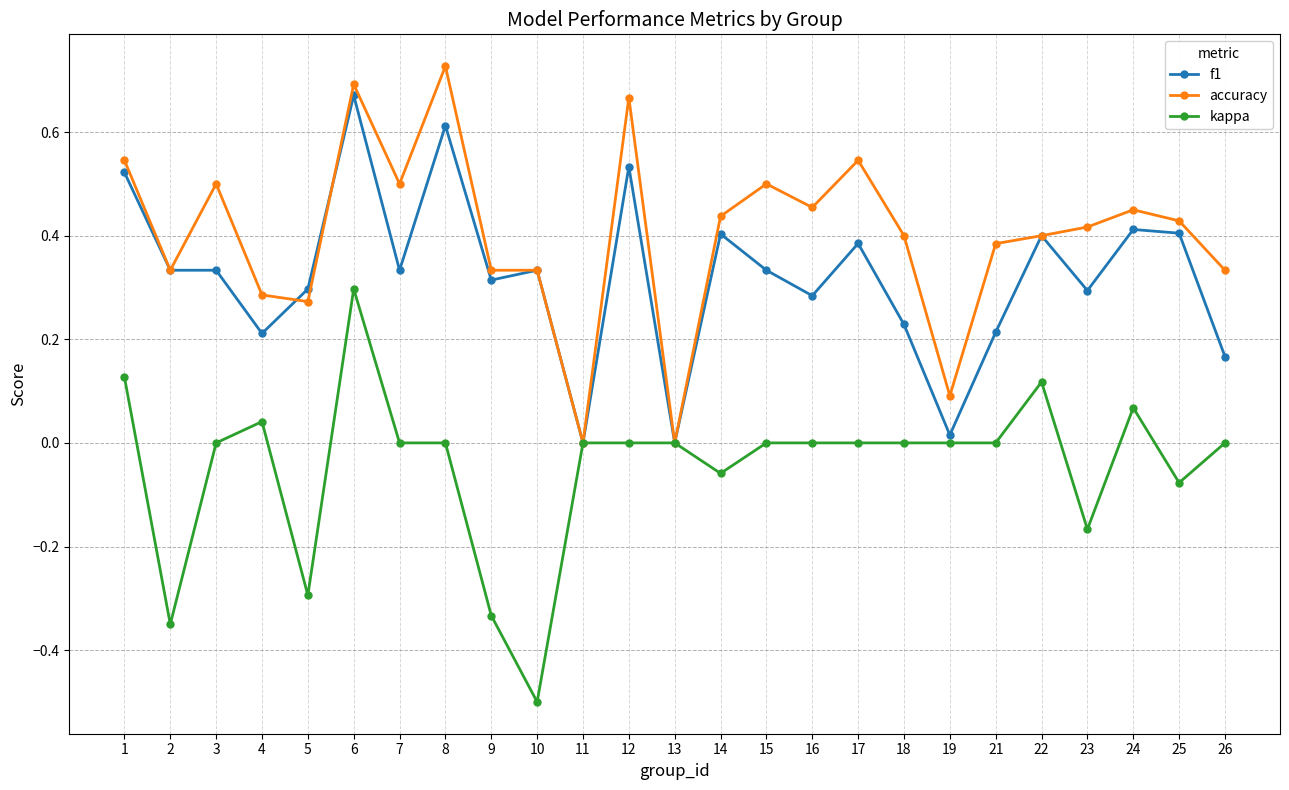

At which category is the sum across all series the highest?

6